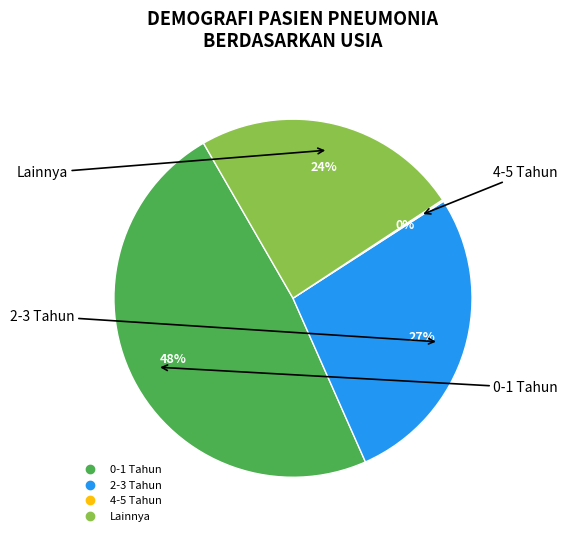

To the nearest percent, what is the average slice percentage?

25%